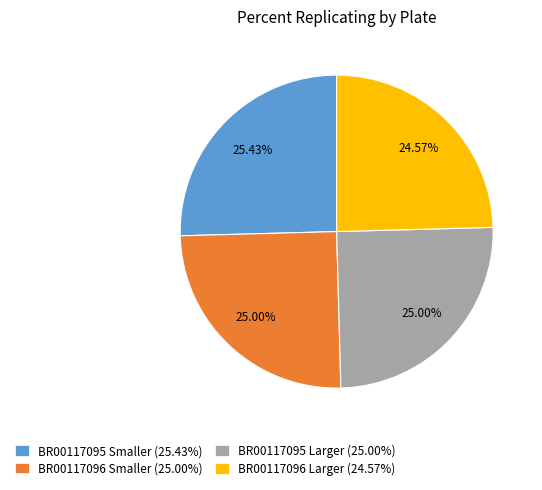

To the nearest percent, what is the combined percentage of BR00117095 Smaller and BR00117095 Larger?

50%